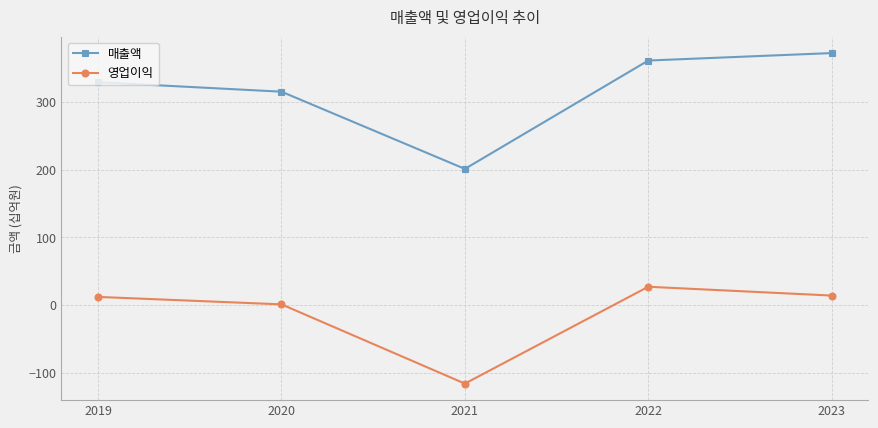

At which label is 매출액 closest to 286?

2020